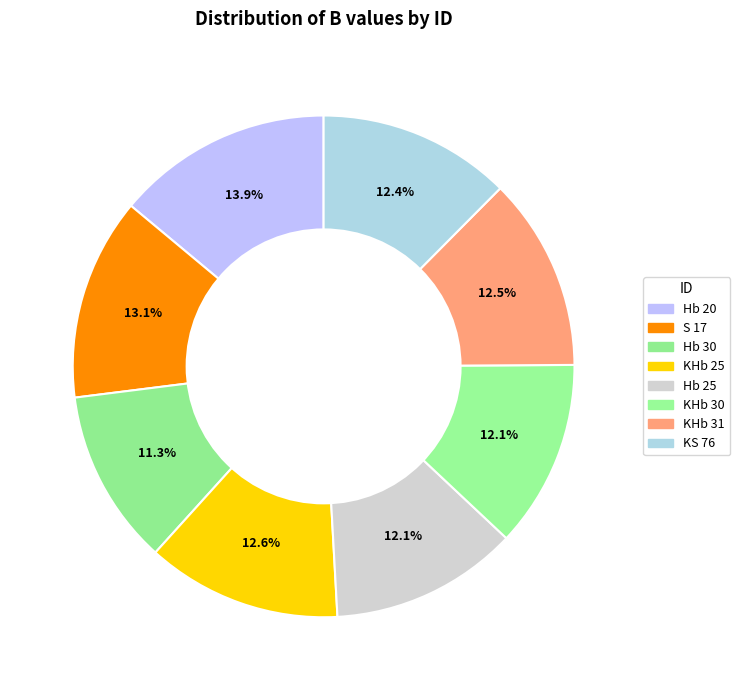

Count the number of slices in the pie.

8